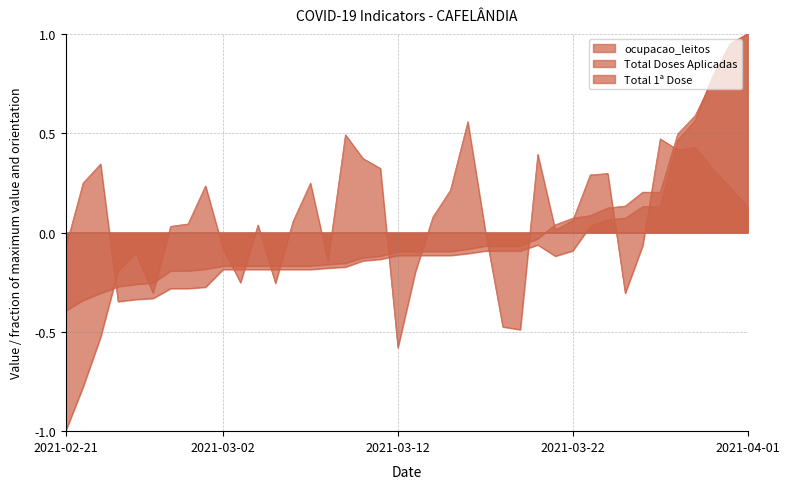

What is the maximum value for Total 1ª Dose?

1.0